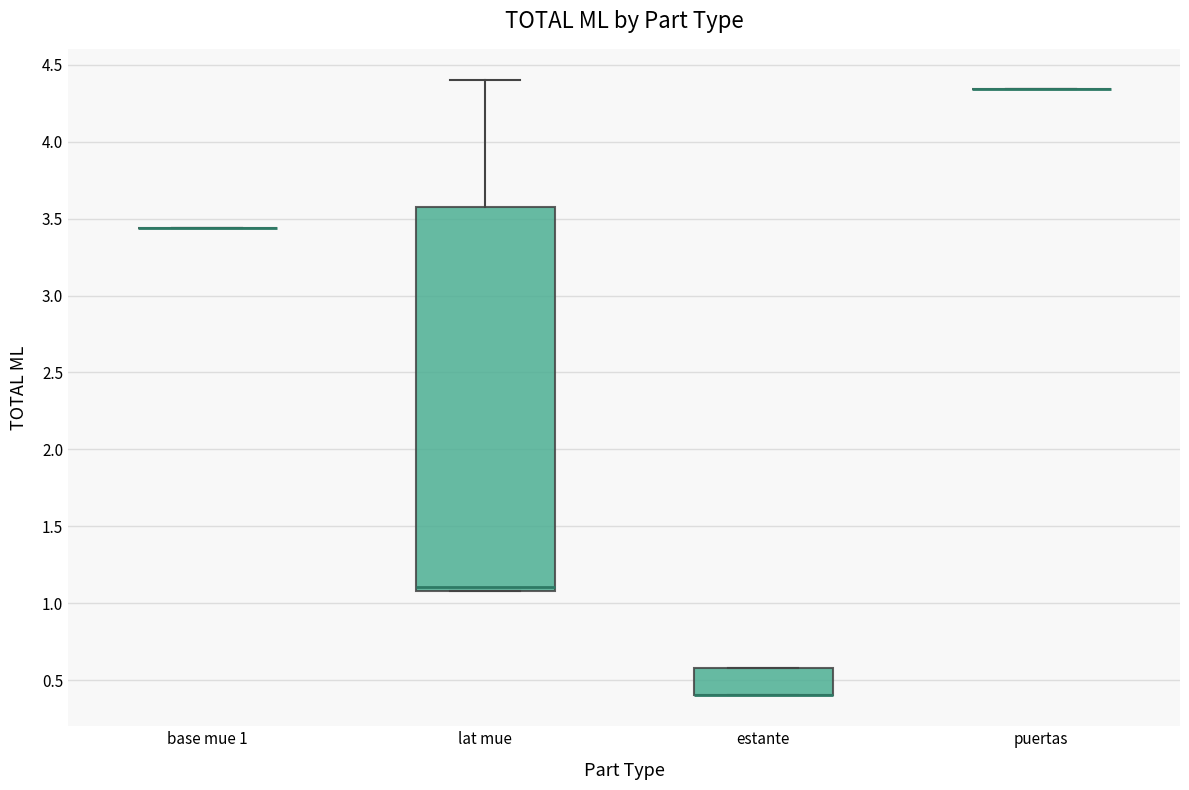

Reading left to right, transcribe this box plot: for each box, give where its median line is, the range the box spans, and where its two whiskers end, as read against the y-axis. The values are not printed on the chart, so give them approximately, as read against the axis.

base mue 1: box collapsed to a line at 3.45, whiskers 3.45 to 3.45
lat mue: median 1.10 (just above the box's lower edge), box 1.10 to 3.60, whiskers 1.10 to 4.40
estante: median 0.40 (drawn on the box's lower edge), box 0.40 to 0.60, whiskers 0.40 to 0.60
puertas: box collapsed to a line at 4.35, whiskers 4.35 to 4.35